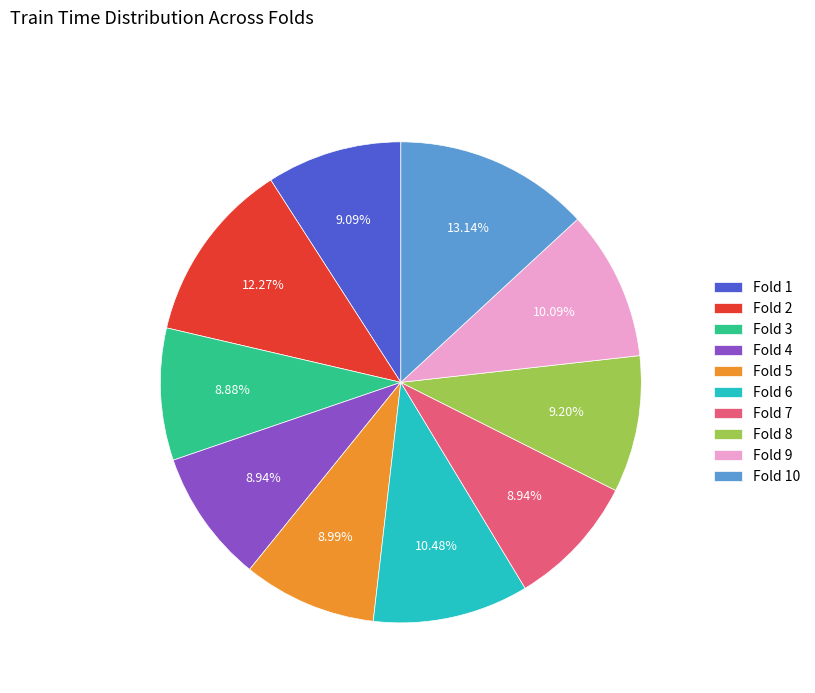

Between Fold 6 and Fold 2, which is larger?

Fold 2